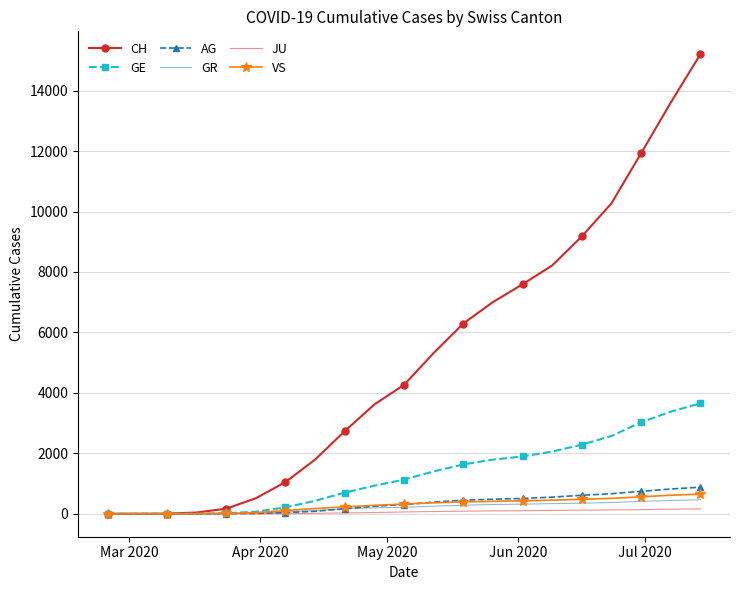

What is the maximum value shown in the chart?

15202